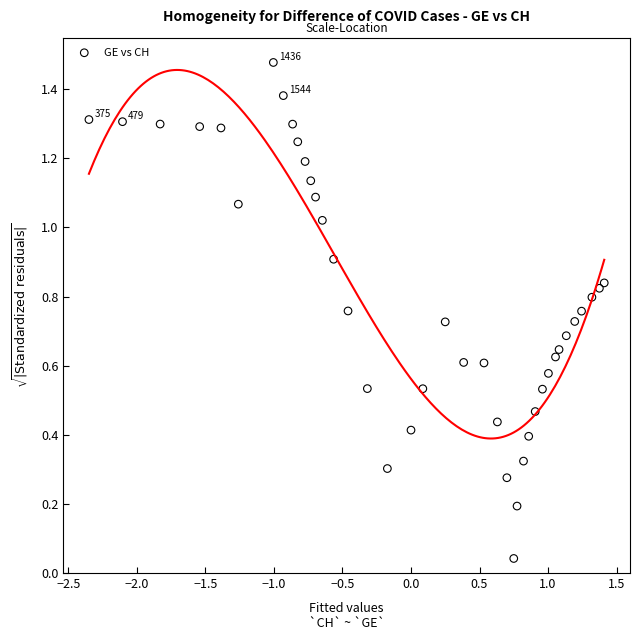

What is the range of X values (max minus min)?

3.8